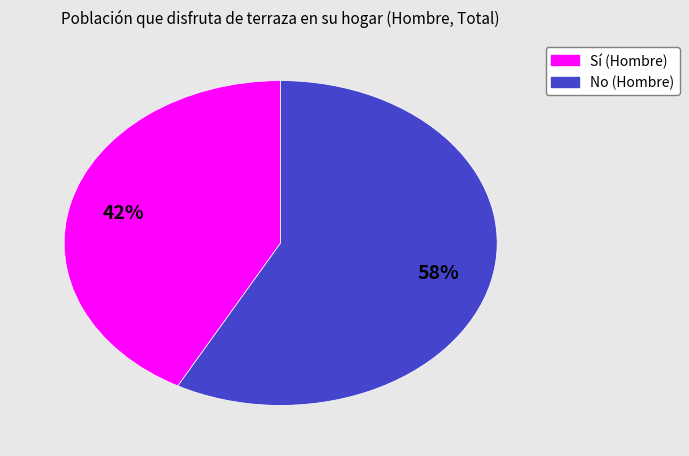

To the nearest percent, what portion does No represent?

58%